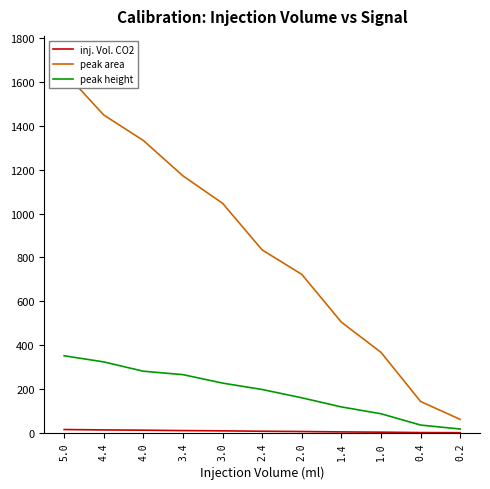

What is the total value across all series at 4.4?

1786.4